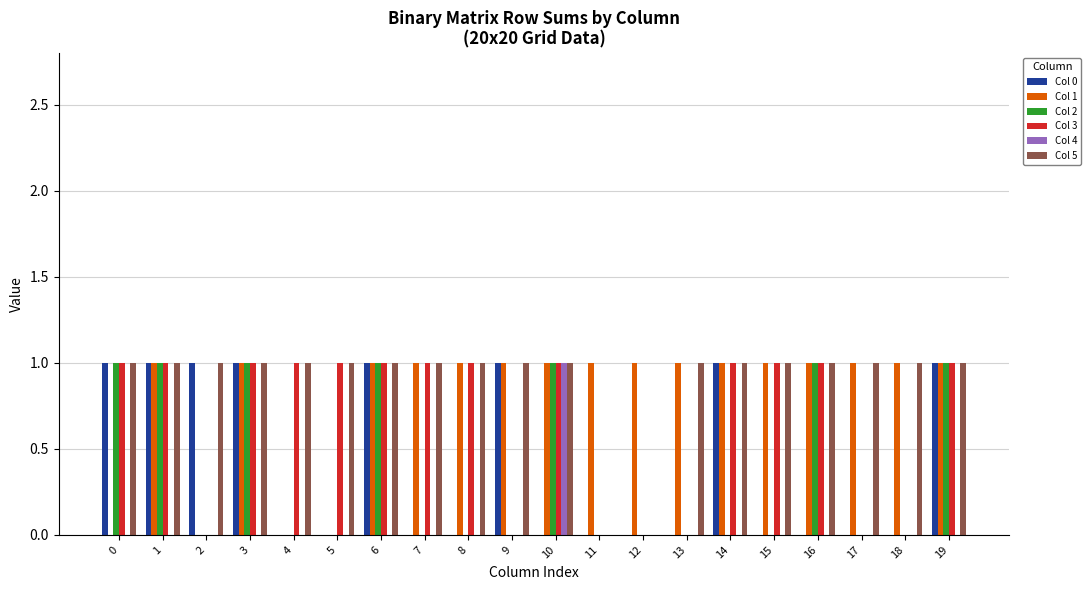

What are all the series names shown in the legend?

Col 0, Col 1, Col 2, Col 3, Col 4, Col 5